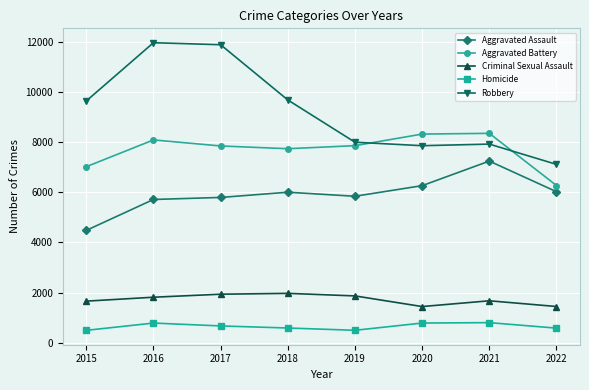

Rank the series by their maximum value, from lowest to highest.

Homicide, Criminal Sexual Assault, Aggravated Assault, Aggravated Battery, Robbery